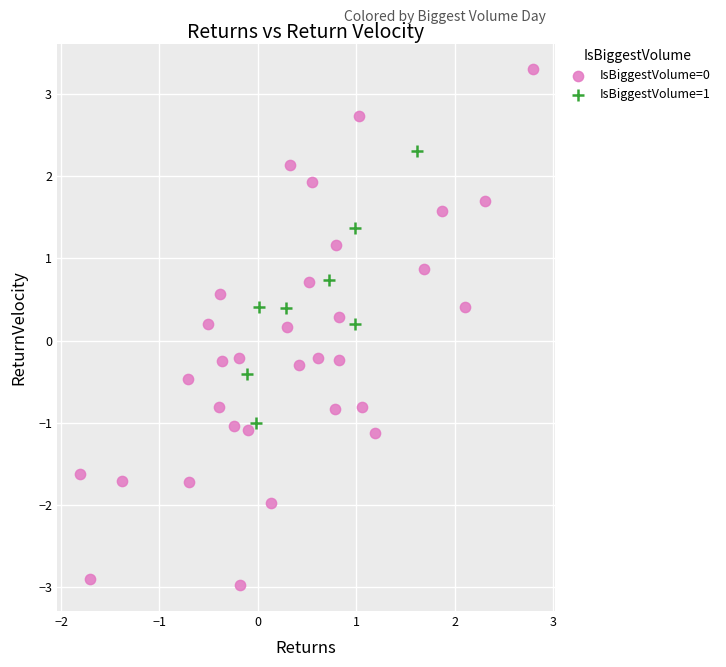

Which series reaches the maximum Y coordinate?

IsBiggestVolume=0